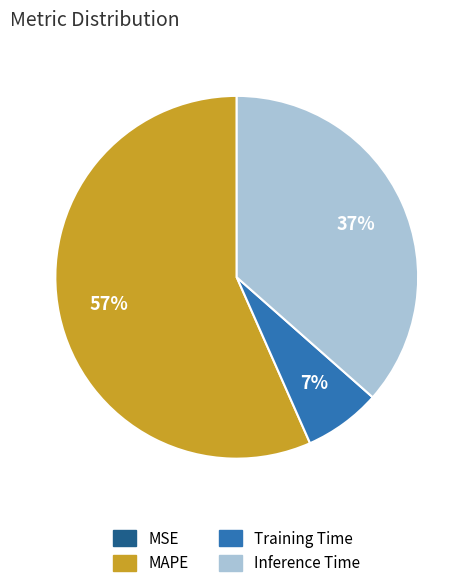

Is it true that MAPE is 57% of the pie?

True